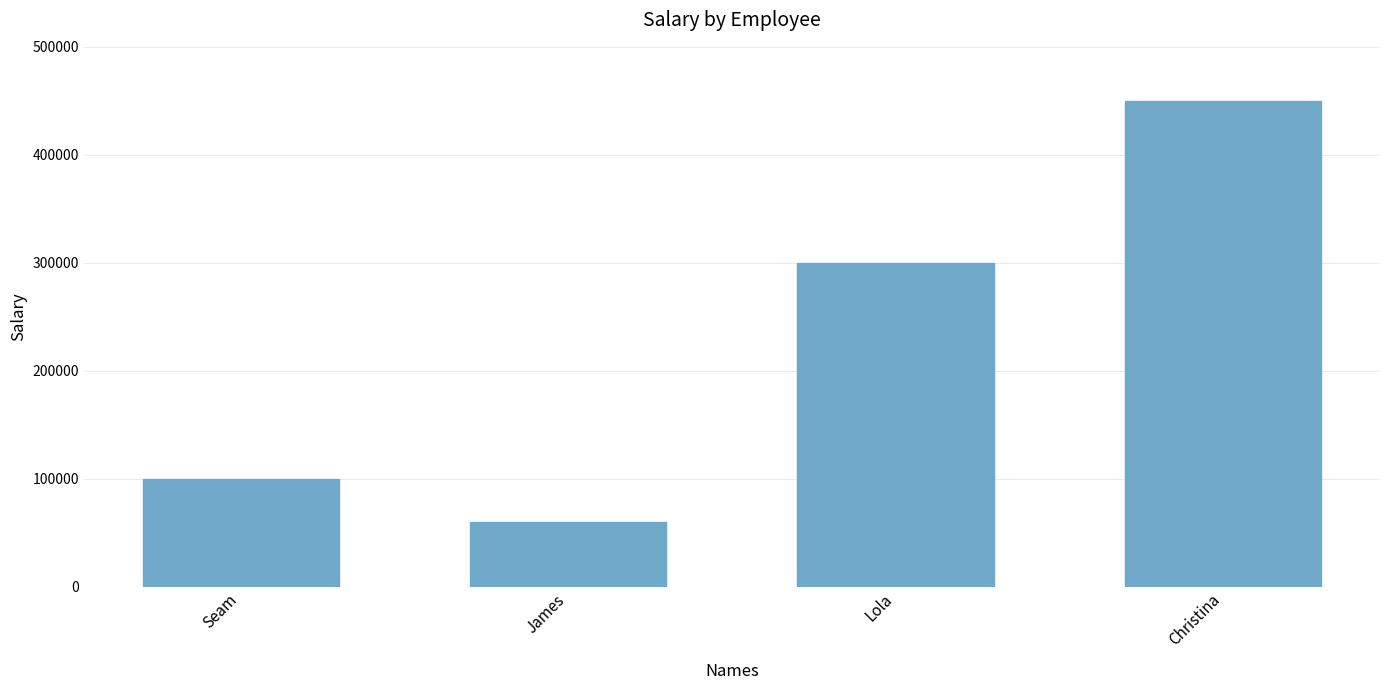

What is the average value?

227500.4